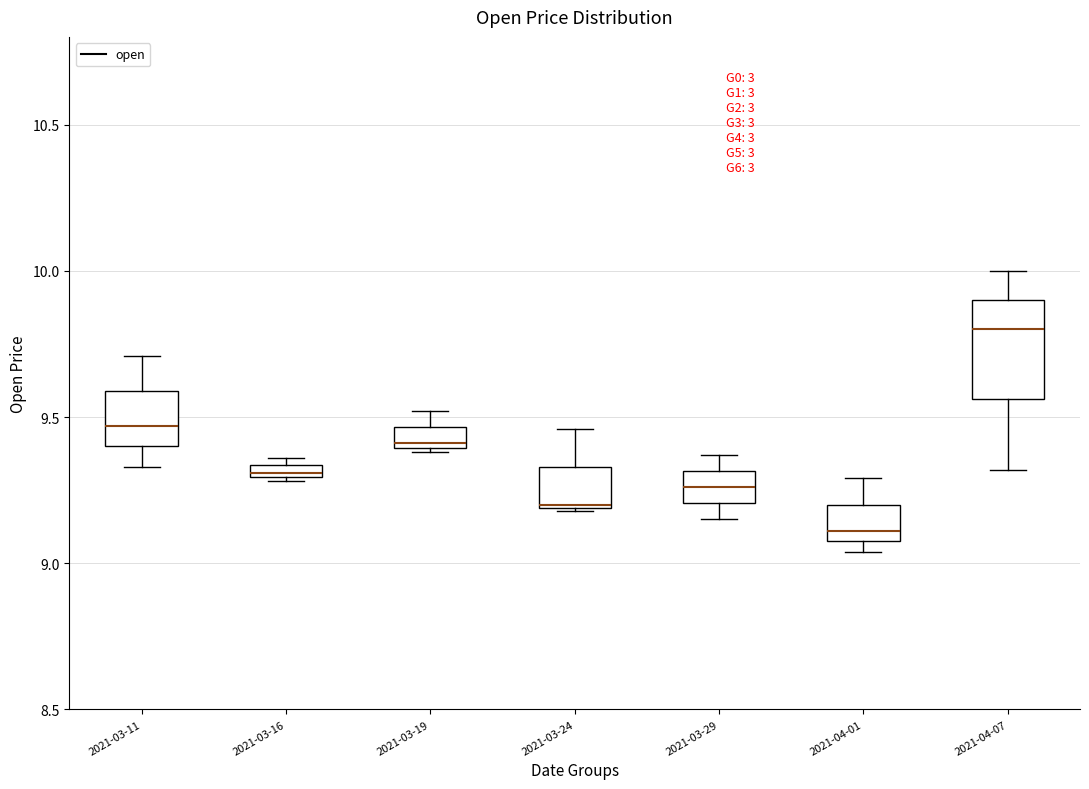

Where is the upper edge of the box for 2021-04-01 on the y-axis? The values are not printed on the chart, so give them approximately, as read against the axis.

9.20